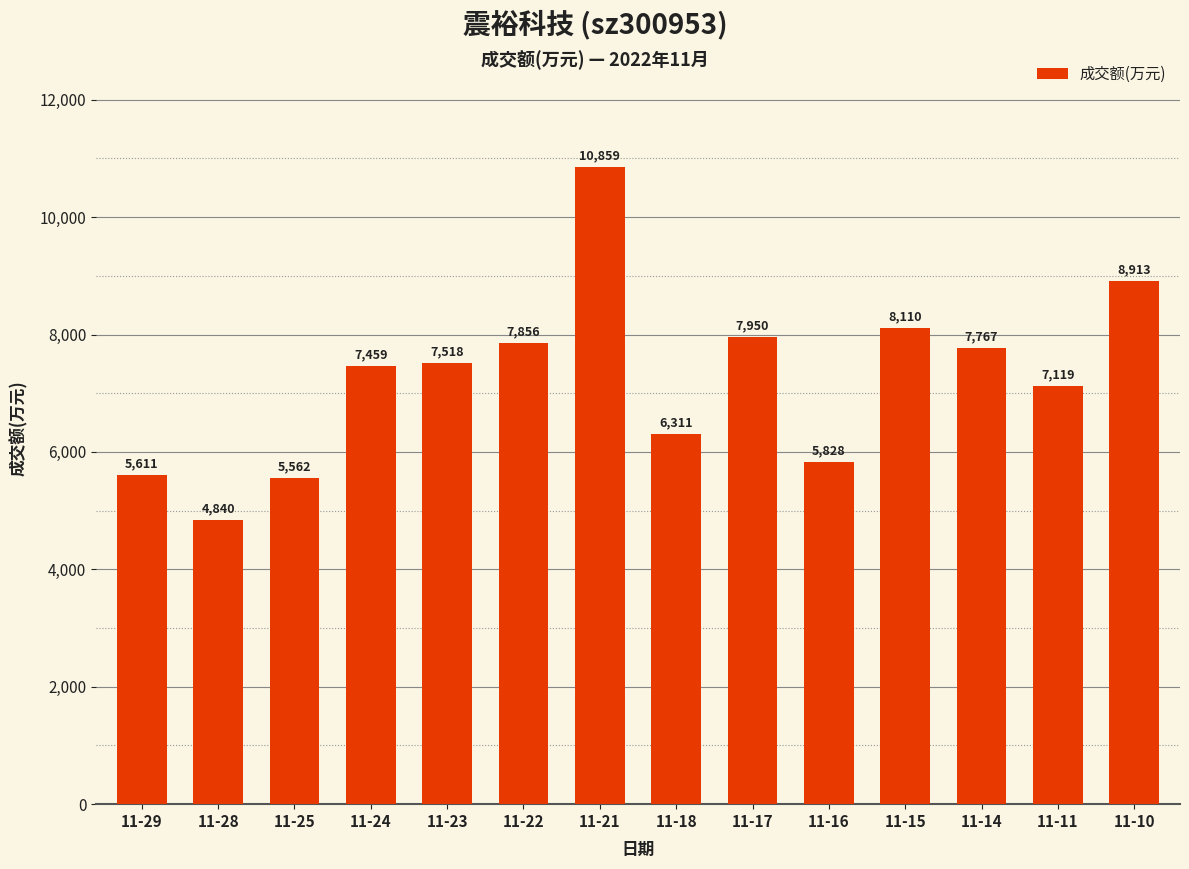

Reading left to right, extract all data points from this chart.

5611	4840	5562	7459	7518	7856	10859	6311	7950	5828	8110	7767	7119	8913